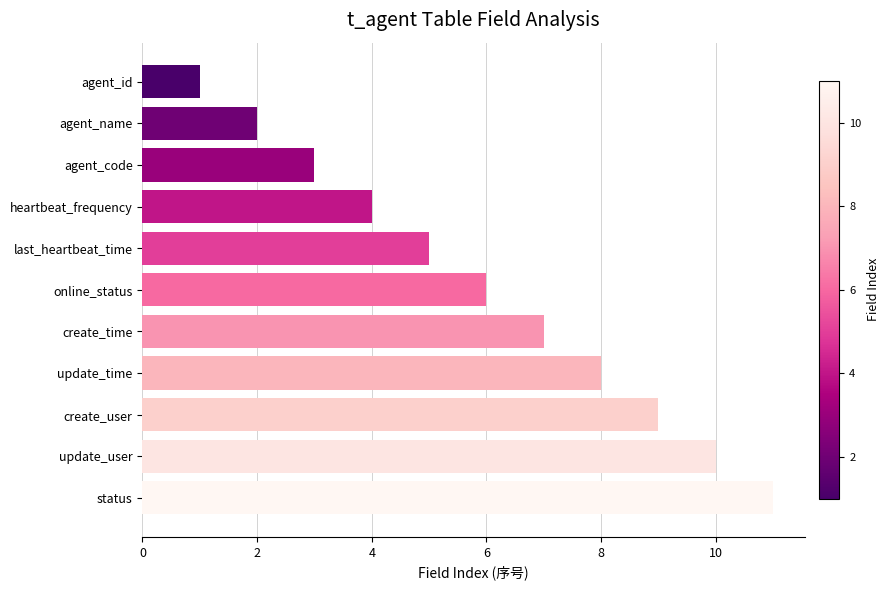

Which category has the highest value across all series?

status